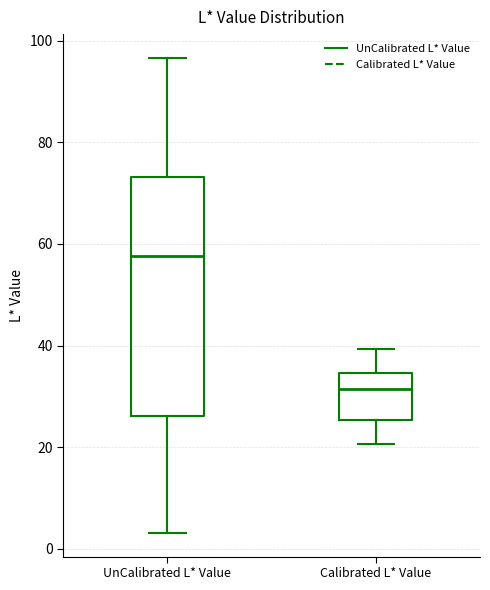

Where does the lower whisker of the box for UnCalibrated L* Value end on the y-axis? The values are not printed on the chart, so give them approximately, as read against the axis.

4